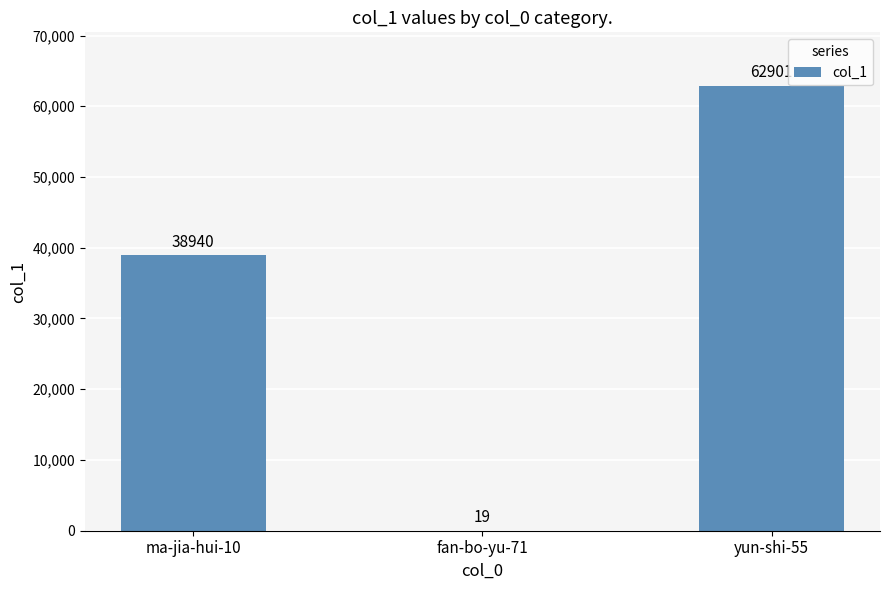

Reading left to right, what are all the values shown in this chart?

38940	19	62901